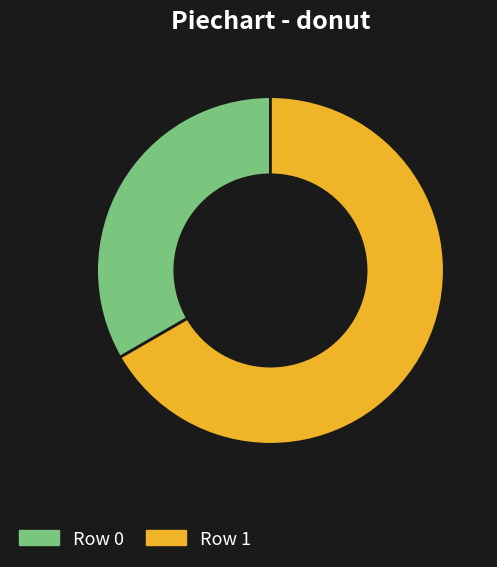

Which category has the biggest portion of the pie?

Row 1